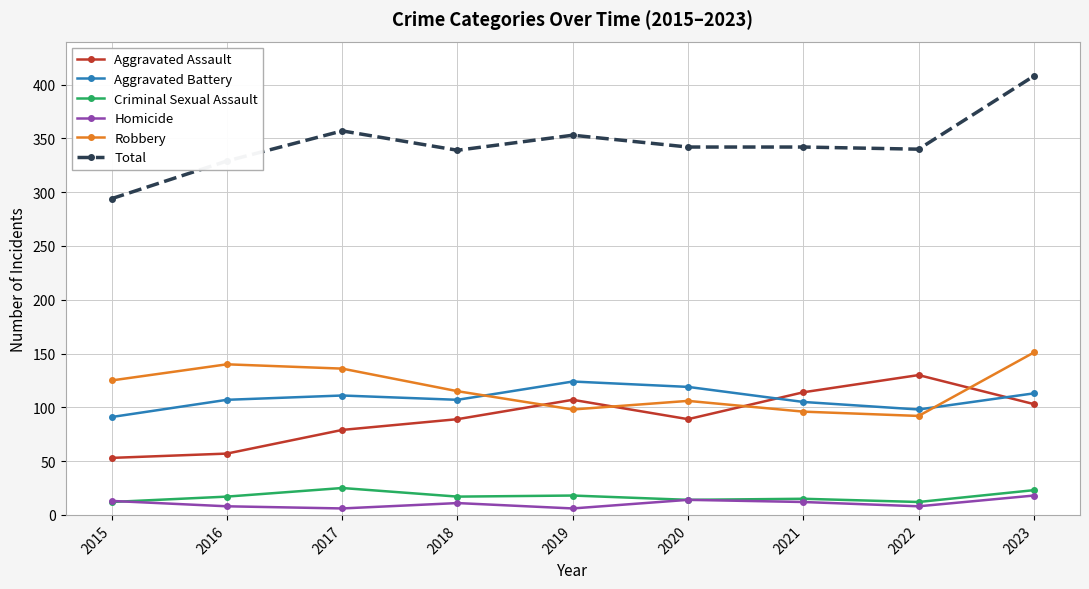

What are all the series names shown in the legend?

Aggravated Assault, Aggravated Battery, Criminal Sexual Assault, Homicide, Robbery, Total